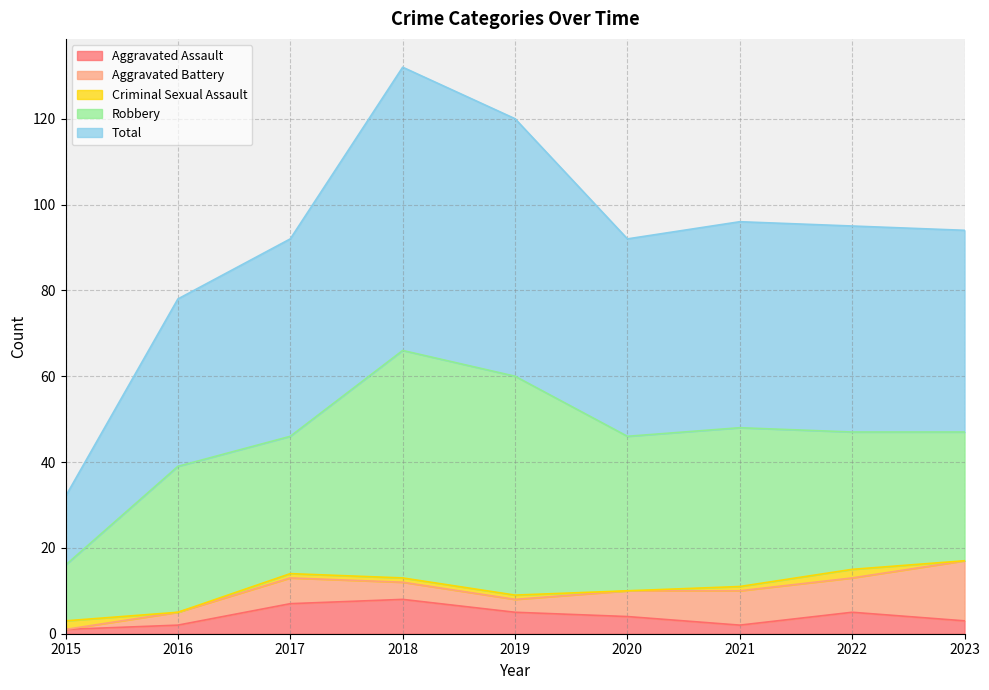

Reading right to left, transcribe all the data shown in this chart.

Aggravated Assault: 3	5	2	4	5	8	7	2	1
Aggravated Battery: 14	8	8	6	3	4	6	3	0
Criminal Sexual Assault: 0	2	1	0	1	1	1	0	2
Robbery: 30	32	37	36	51	53	32	34	13
Total: 47	48	48	46	60	66	46	39	16